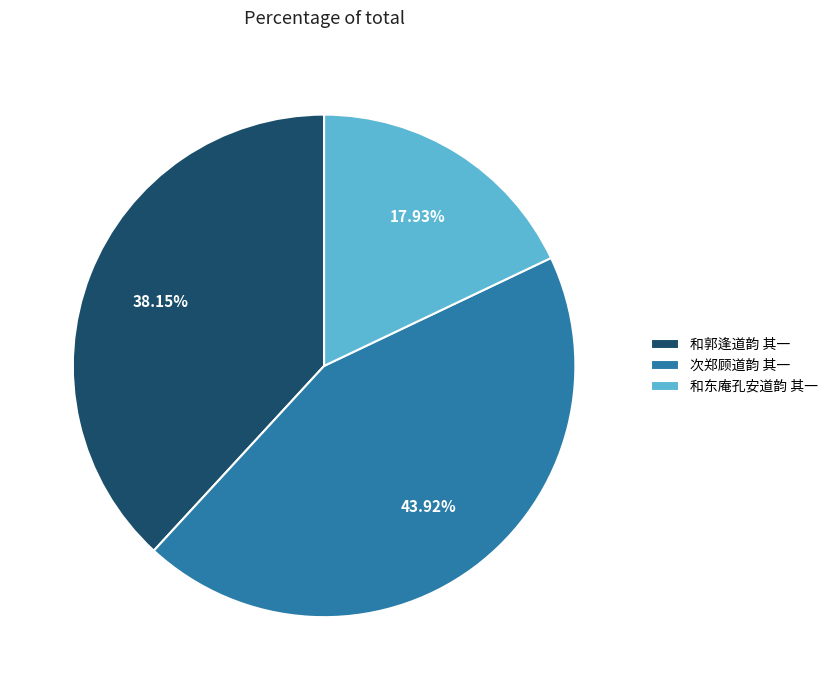

How much of the chart is everything except 次郑顾道韵 其一?

56.1%